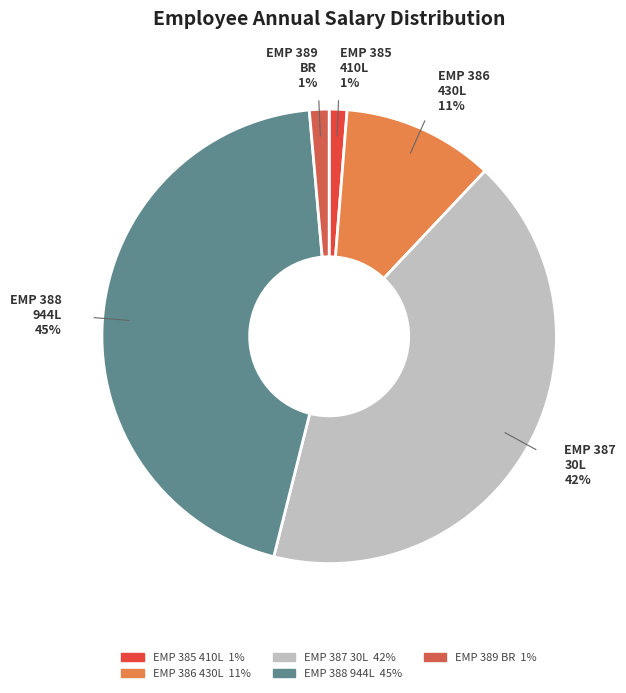

The EMP 389 BR slice represents 11% of the pie. True or false?

False